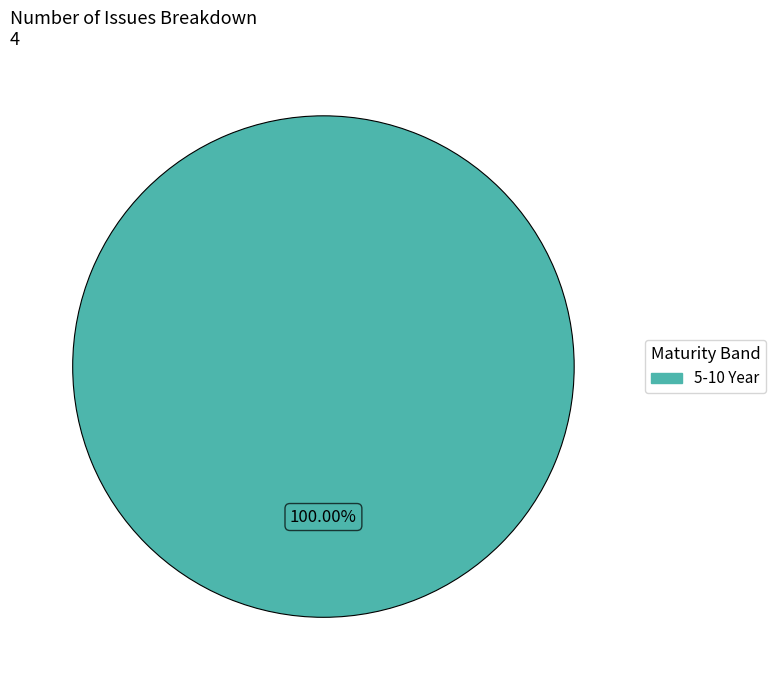

Does any single category account for the majority?

Yes